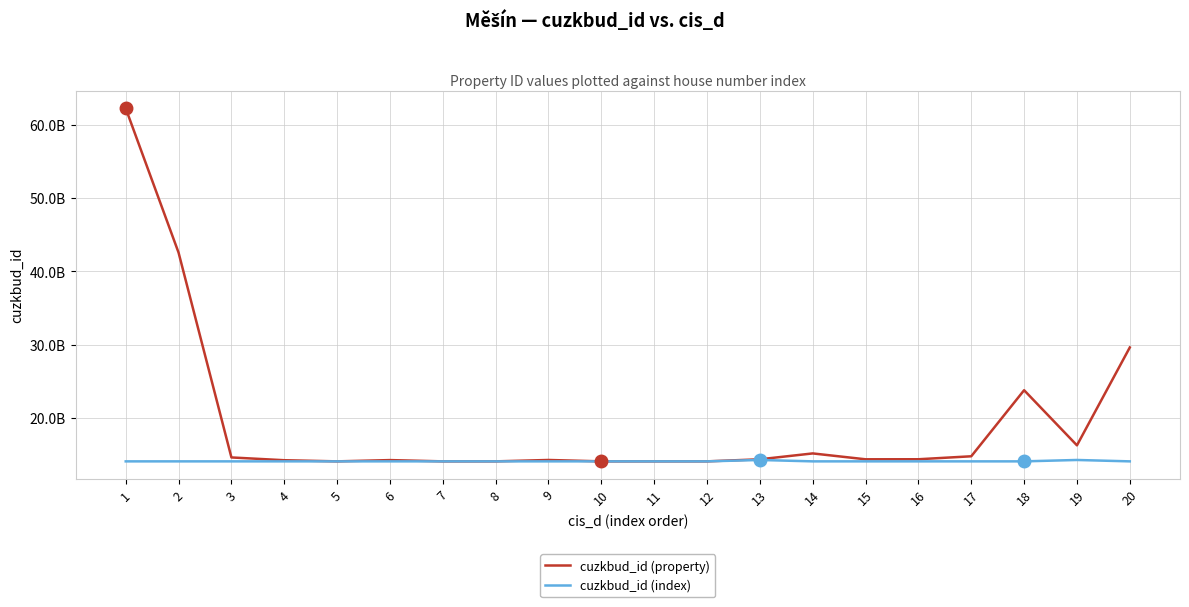

How many times do cuzkbud_id (index) and cuzkbud_id (property) cross each other?

4